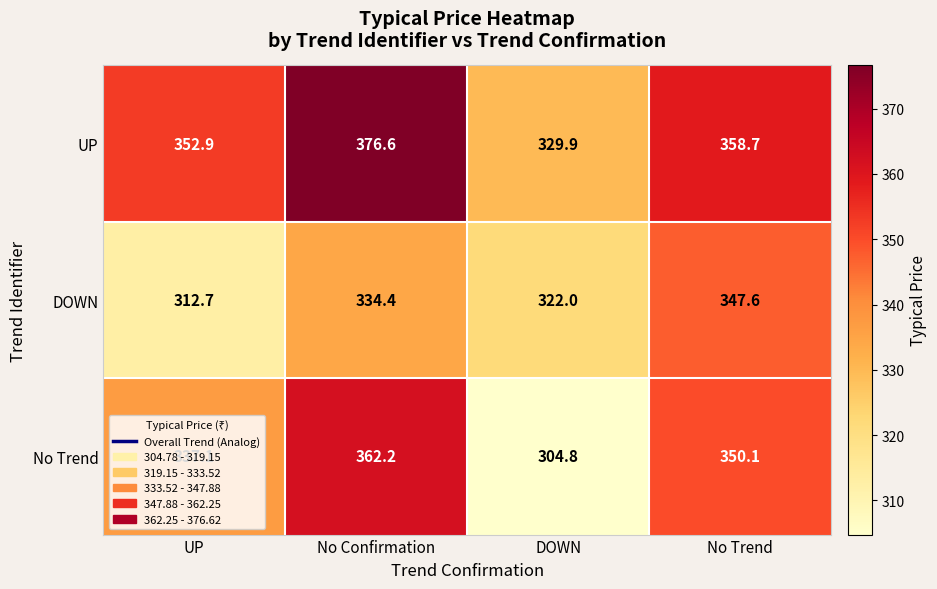

At which category is the sum across all series the highest?

No Confirmation